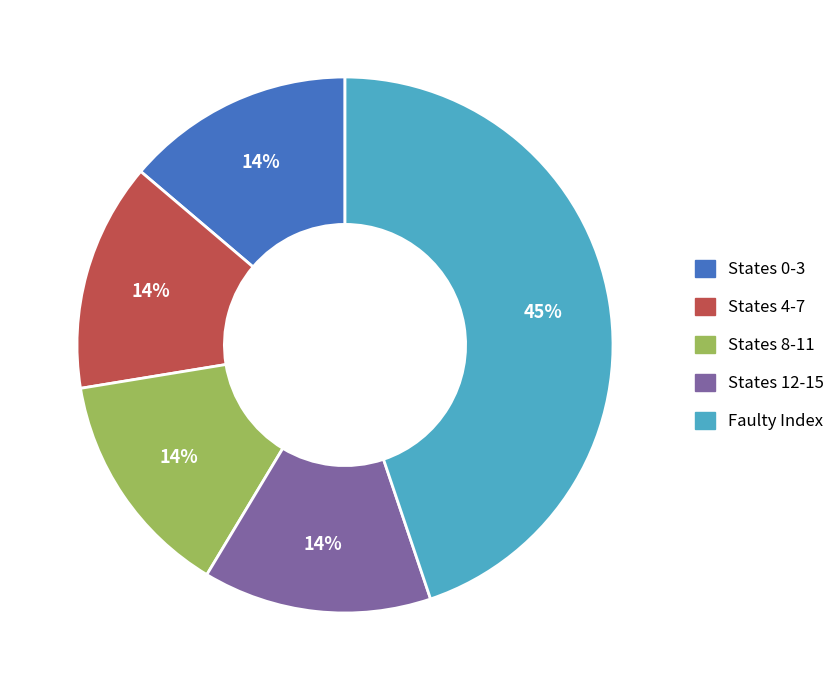

Count the number of slices in the pie.

5